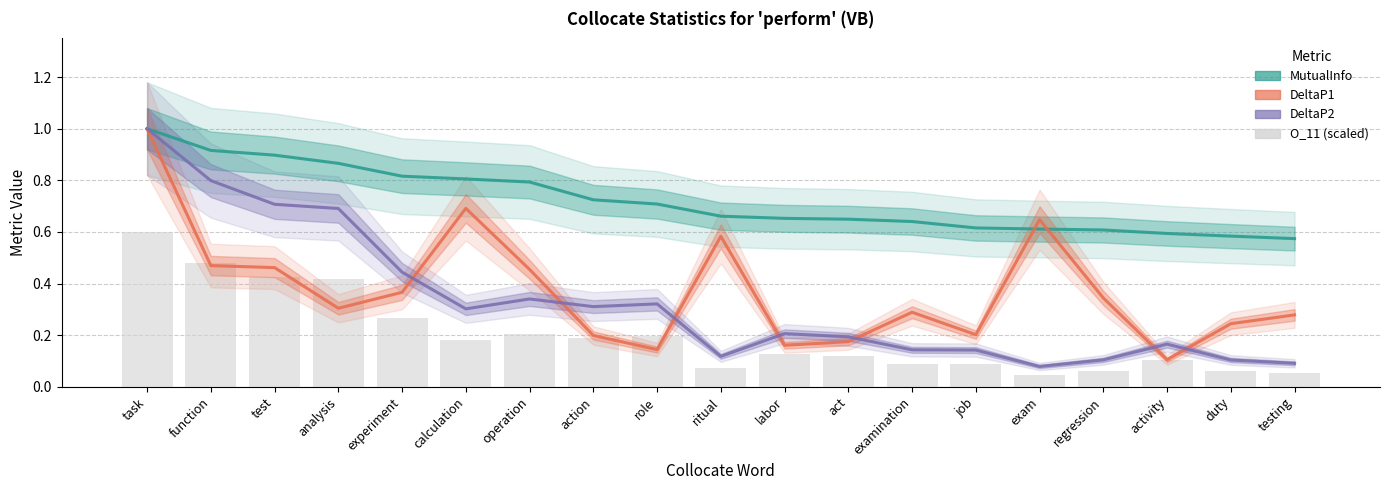

Which has a higher value, analysis or job?

analysis